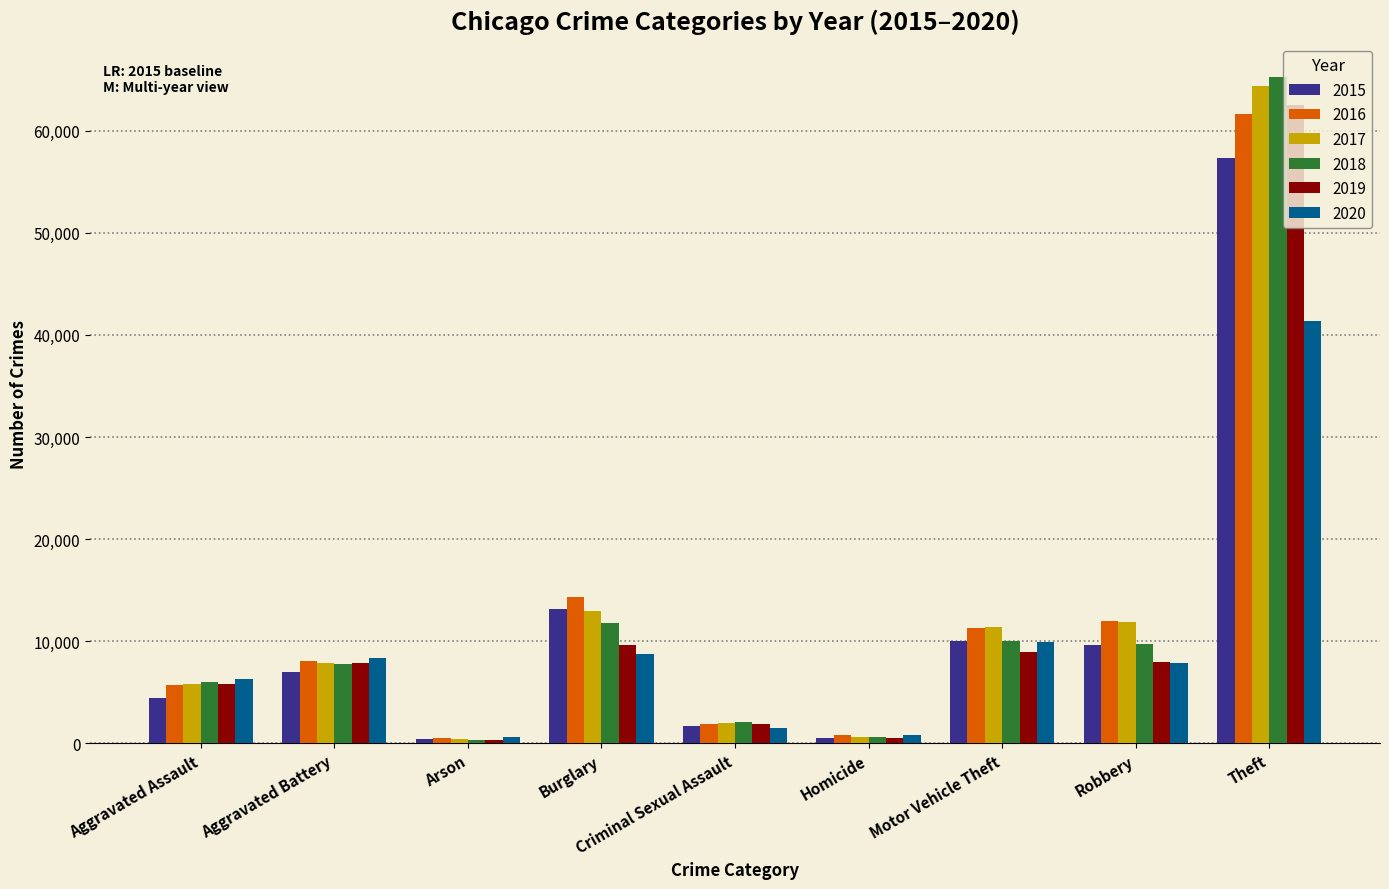

Where is 2015 nearest to the value 28900?

Burglary